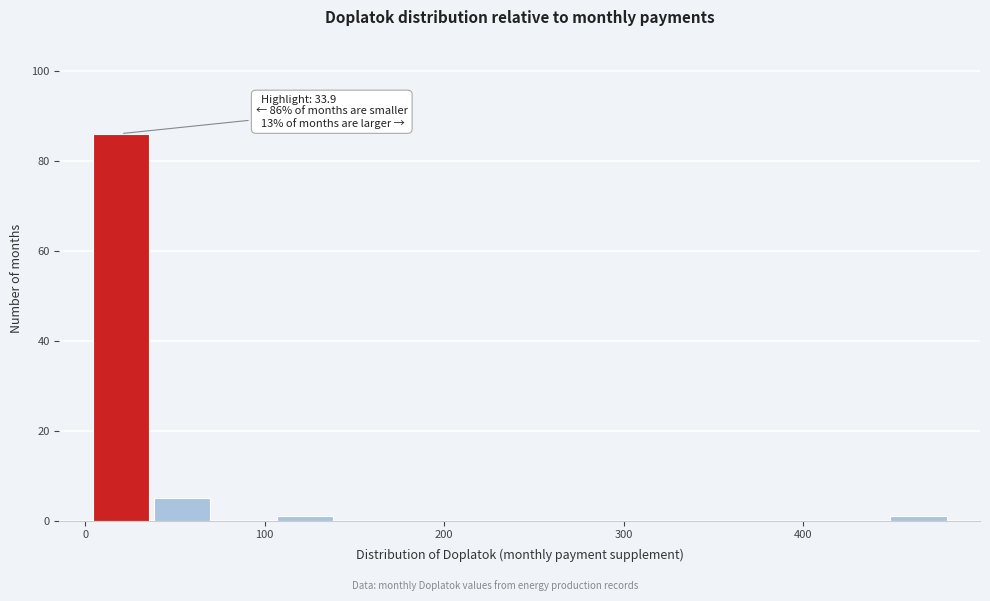

Read against the x-axis, roughly where is the centre of the tallest bar?

20